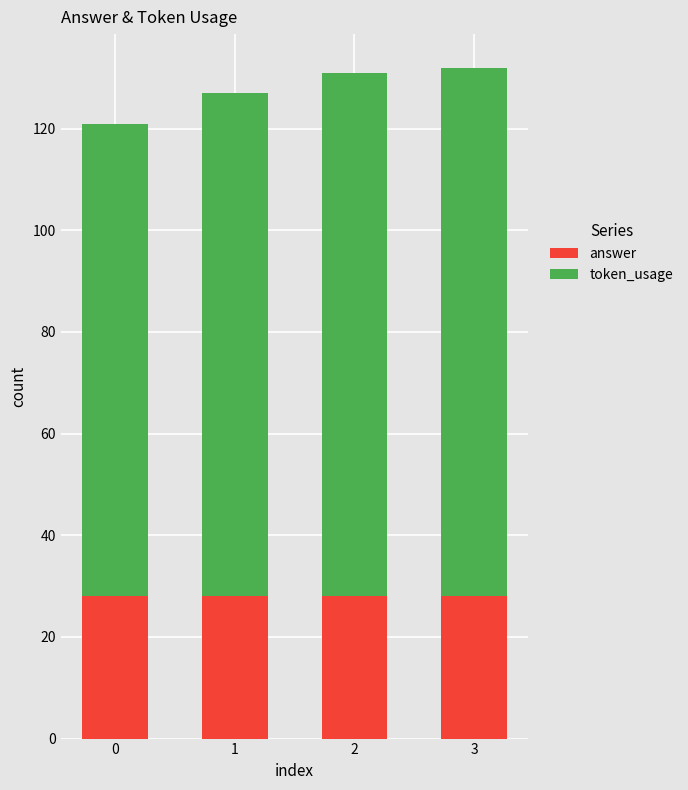

Does the chart contain stacked bars?

Yes